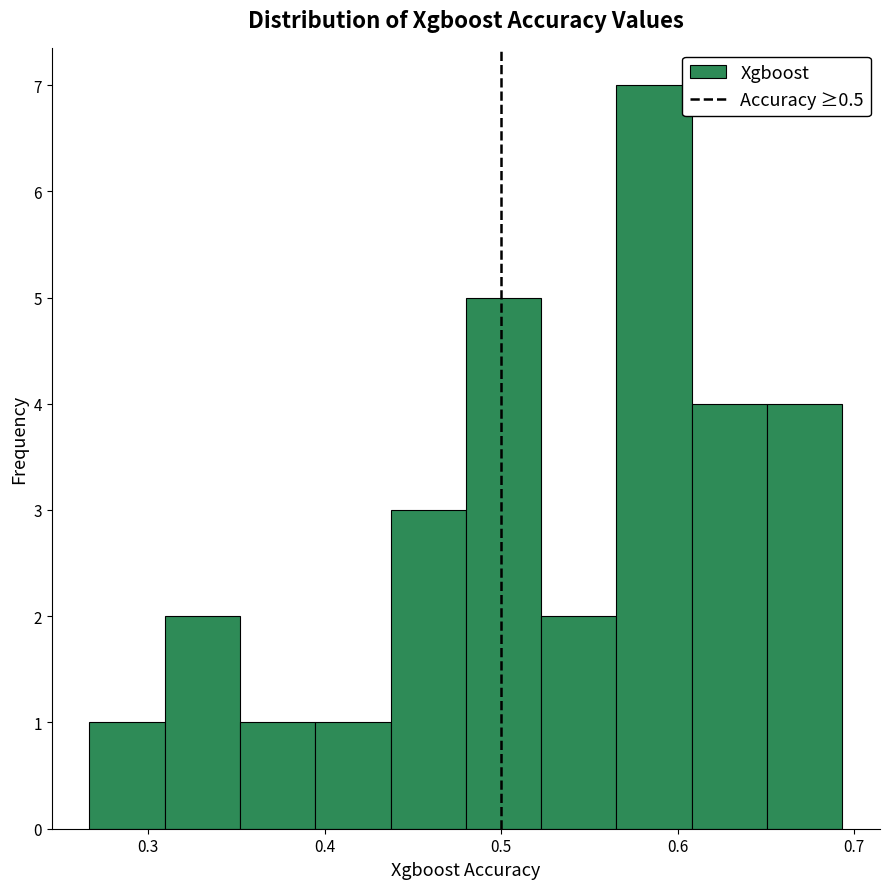

Reading left to right, transcribe this chart: for each bar, give the range it covers on the x-axis and its height. Neither the bar edges nor the heights are printed on the chart, so give them approximately, as read against the axes.

0.27 to 0.31: 1
0.31 to 0.35: 2
0.35 to 0.39: 1
0.39 to 0.44: 1
0.44 to 0.48: 3
0.48 to 0.52: 5
0.52 to 0.57: 2
0.57 to 0.61: 7
0.61 to 0.65: 4
0.65 to 0.69: 4